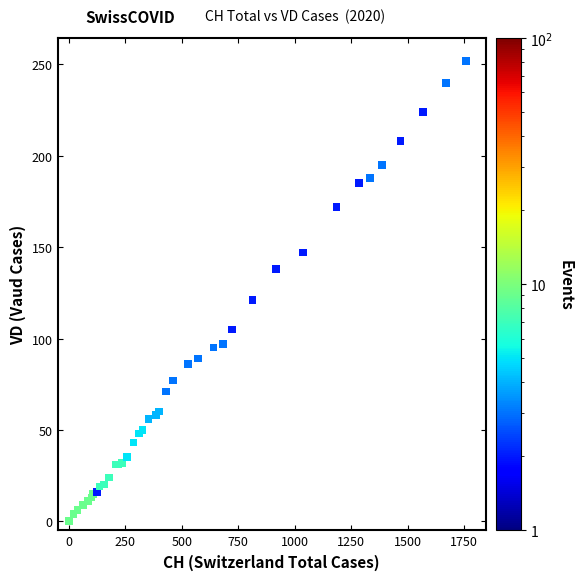

What Y value in the scatter plot is closest to 126?

121